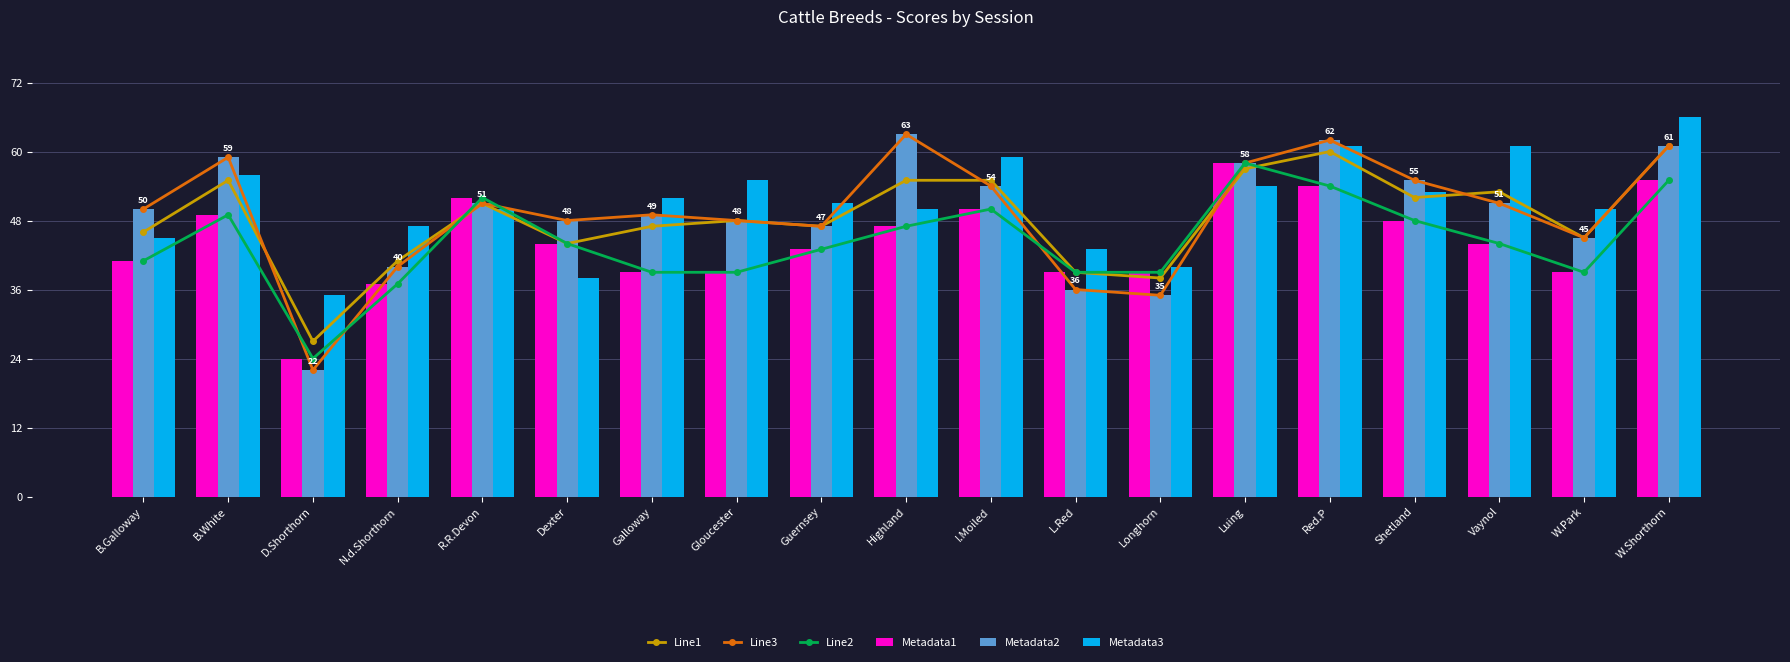

The Metadata1 series shows 39 at Longhorn. True or false?

True